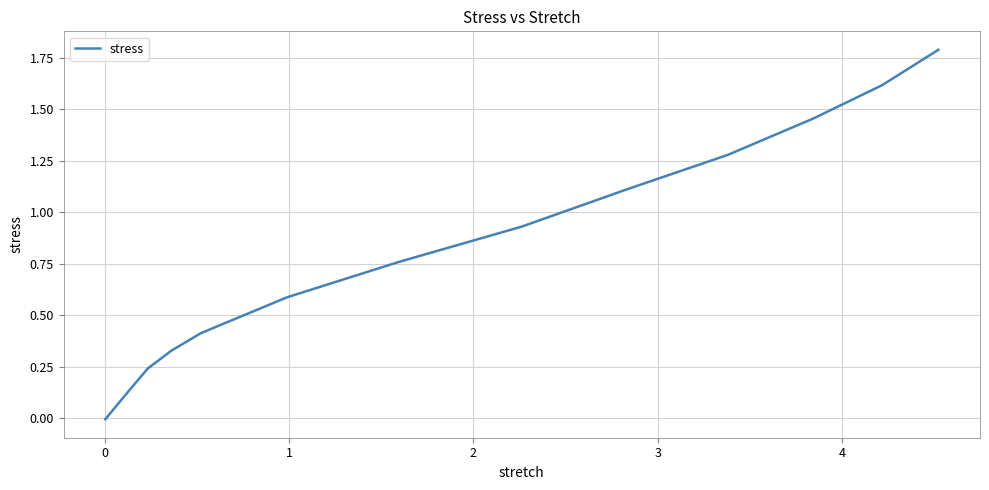

What is the sum of all values?

10.7